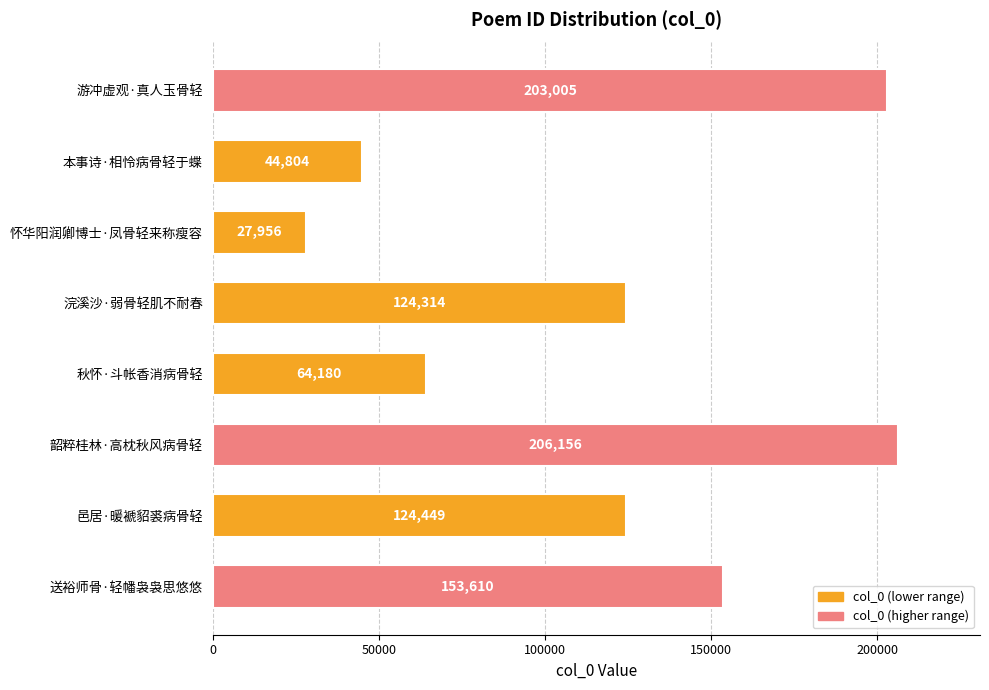

Is it true that the value at 本事诗·相怜病骨轻于蝶 is 44804?

True